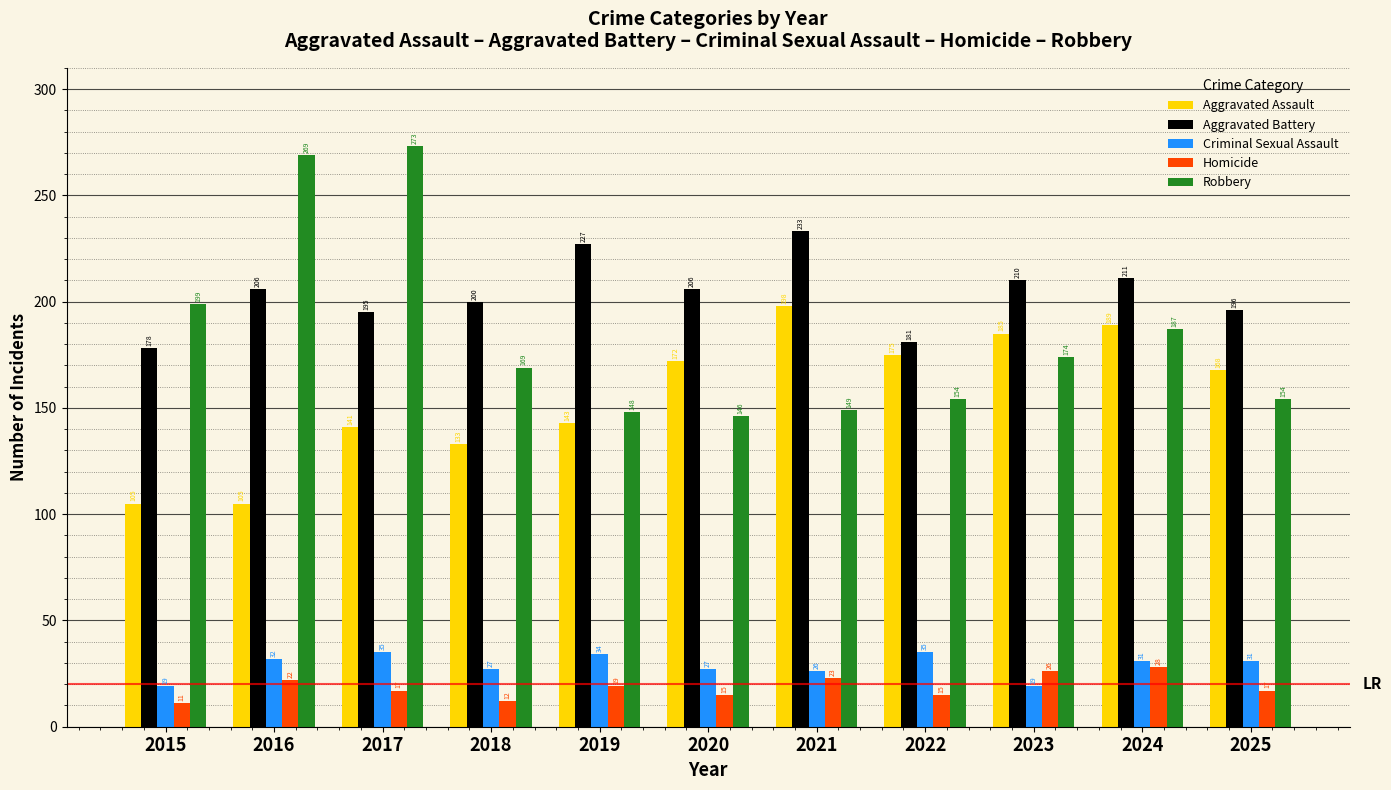

List the series in order of their peak value, highest first.

Robbery, Aggravated Battery, Aggravated Assault, Criminal Sexual Assault, Homicide